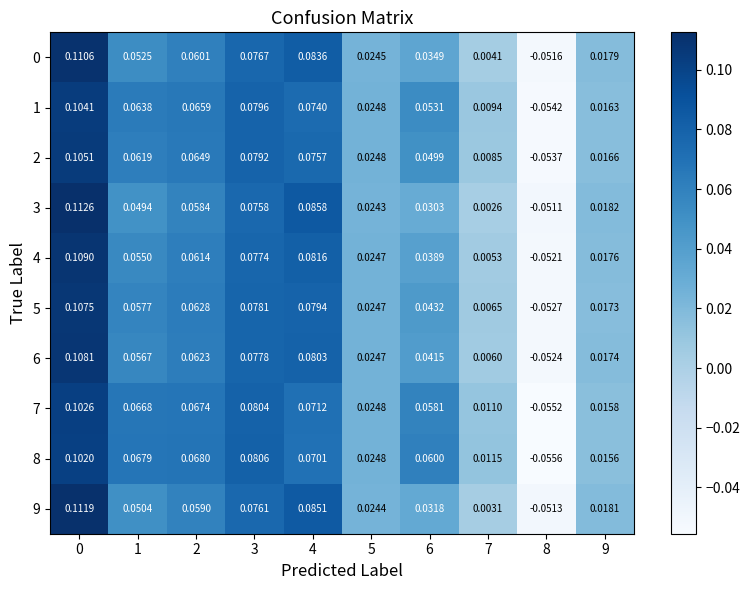

Is the value of 2 at 2 greater than the value of 4 at 9?

Yes